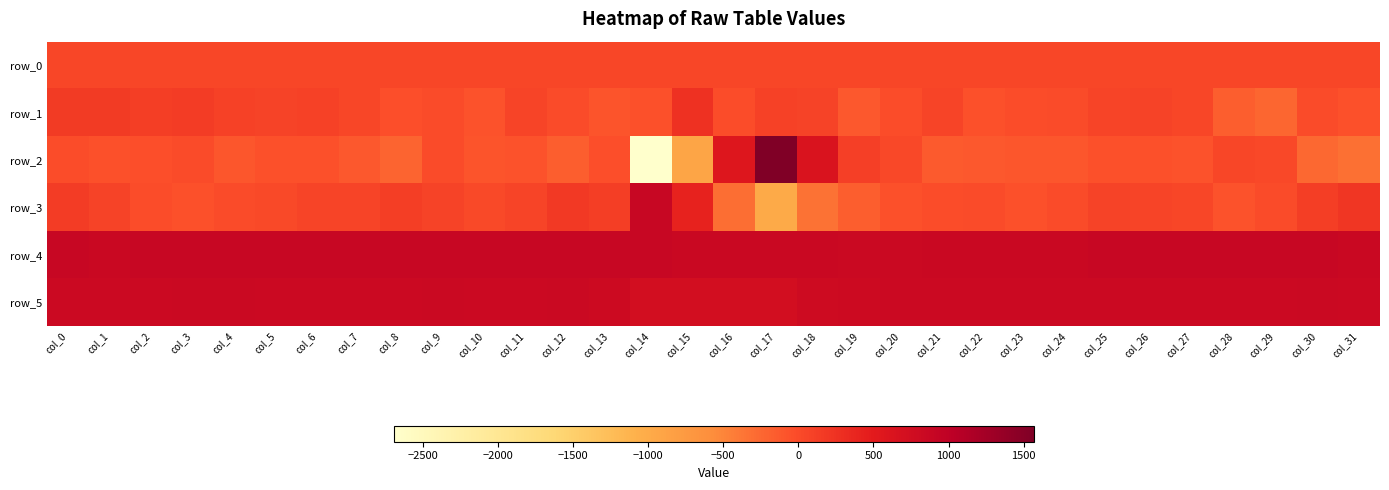

Rank the series by their maximum value, from highest to lowest.

row_2, row_4, row_3, row_5, row_1, row_0